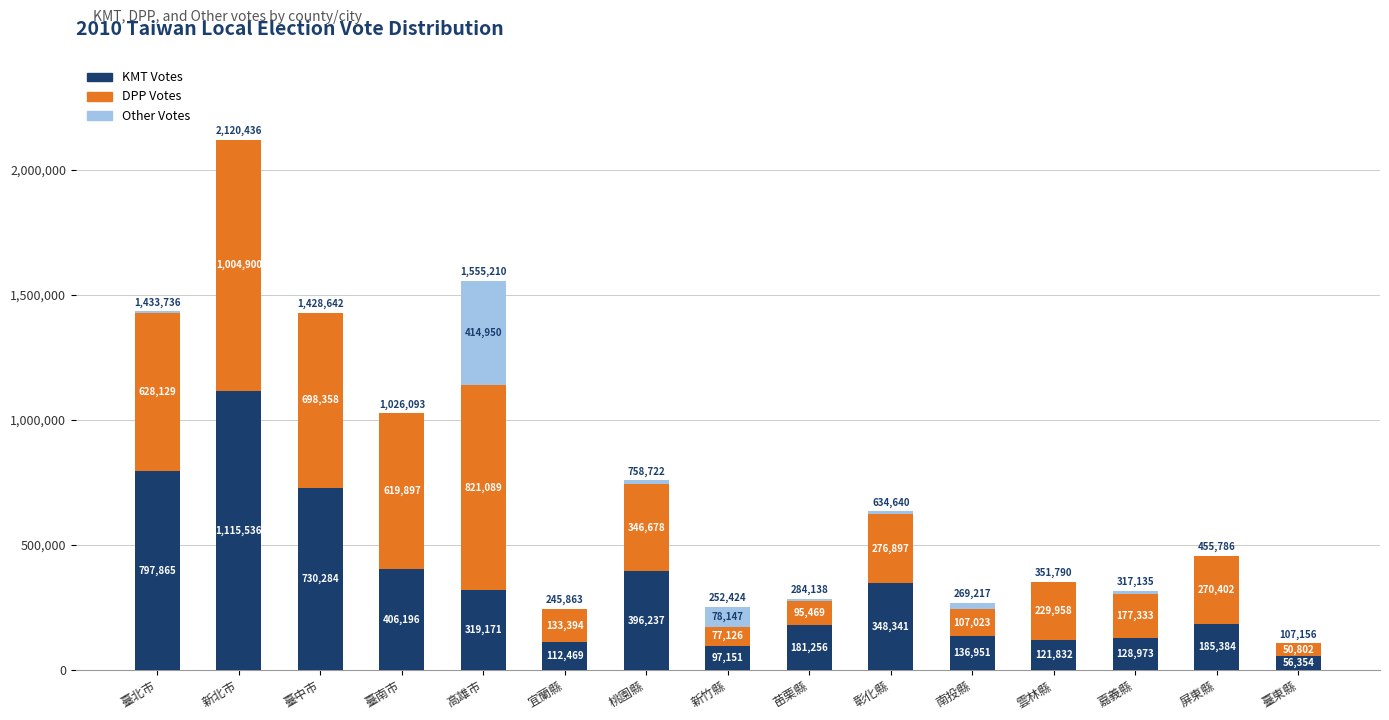

At which category is the sum across all series the highest?

新北市